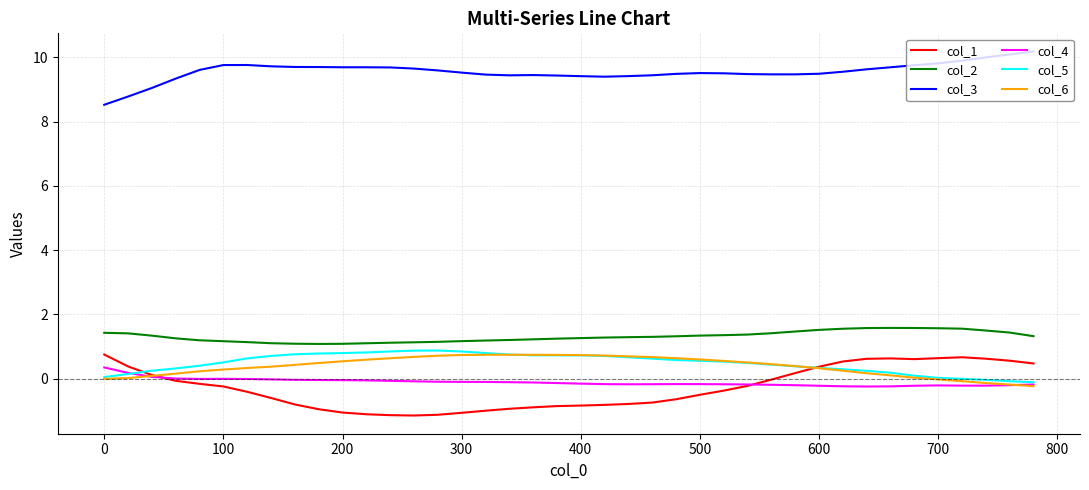

Count the col_2 values in the range 1 to 2.

40